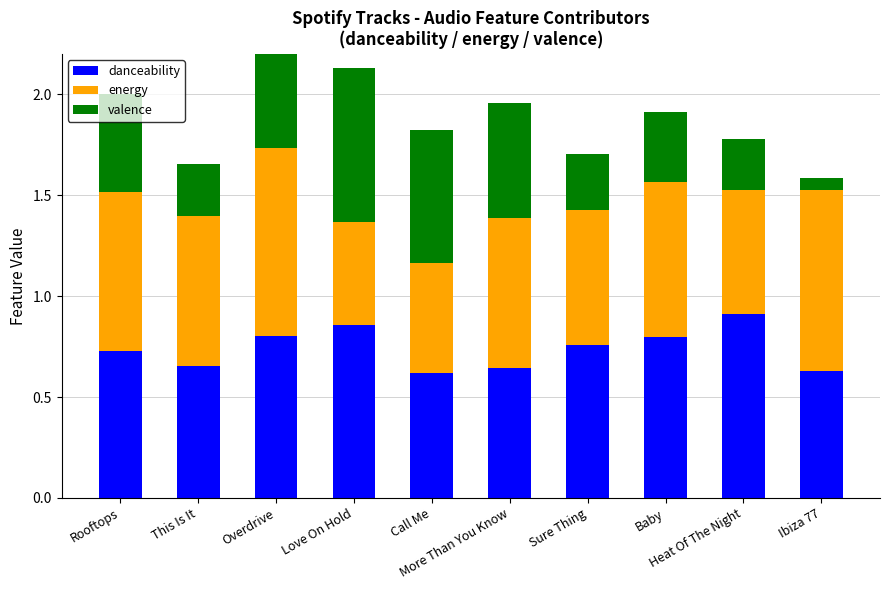

What is the difference between the maximum and second lowest values in the energy series?

0.4